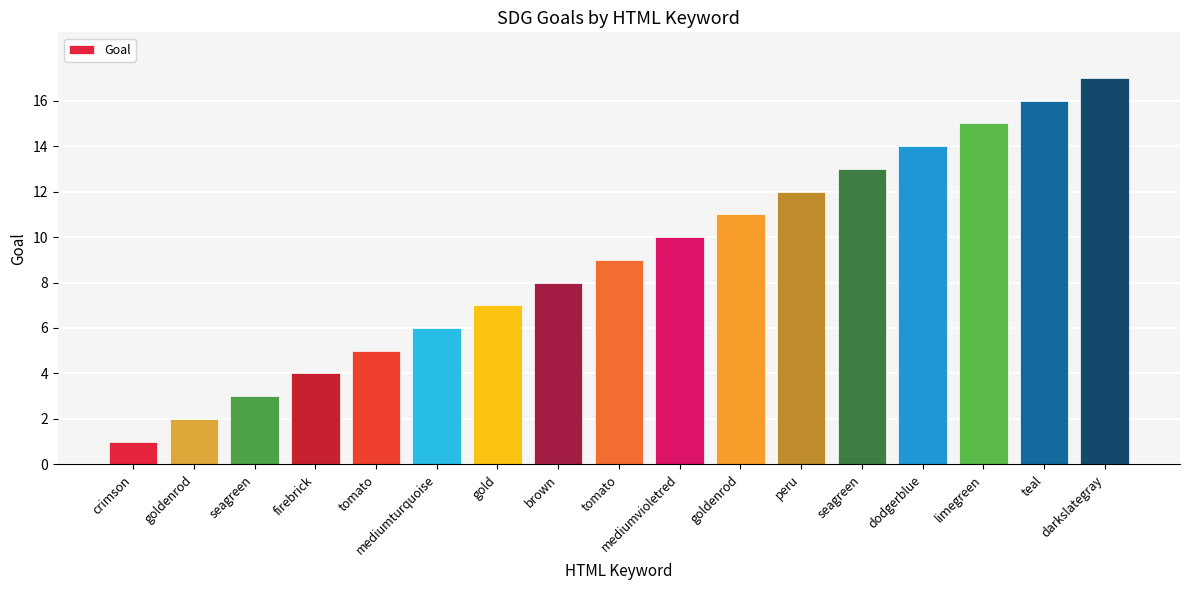

Are the bars grouped side by side (vs. stacked)?

No